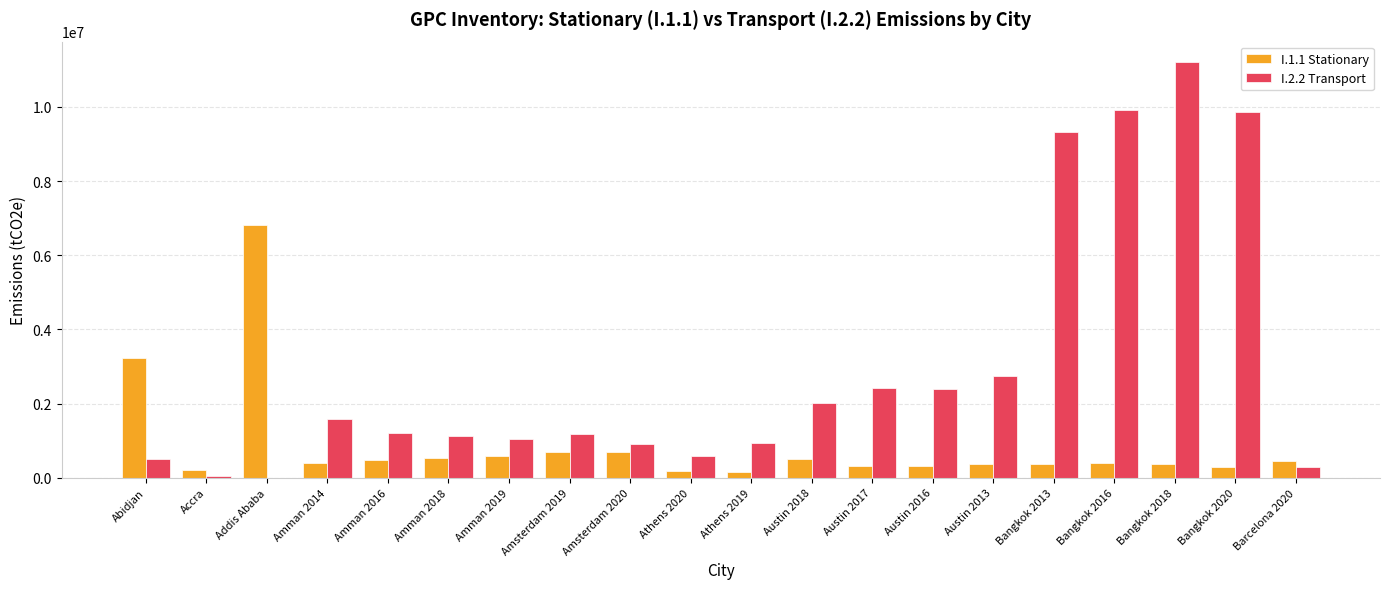

At which label is I.1.1 Stationary closest to 3484309?

Abidjan